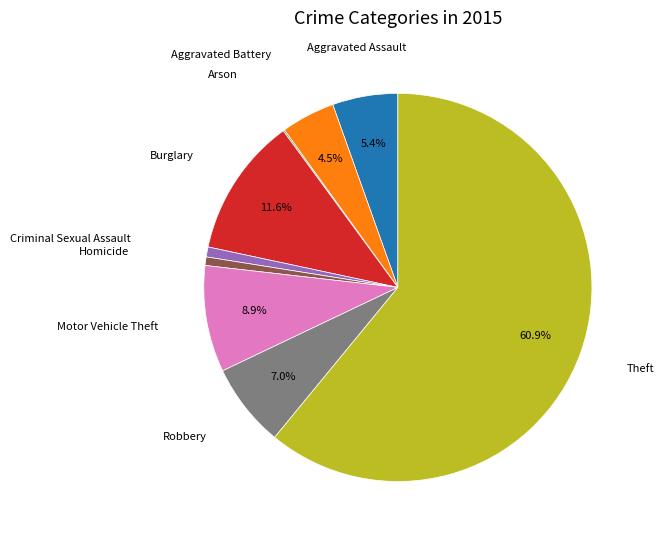

Does any single category account for the majority?

Yes